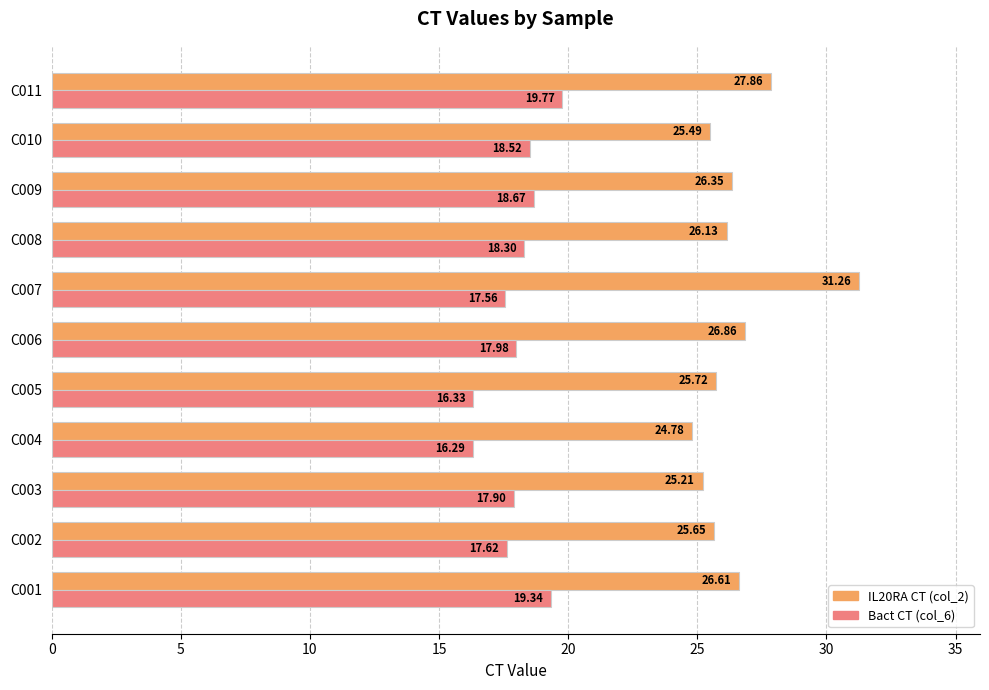

What is the difference between the highest and lowest values at C006?

8.9